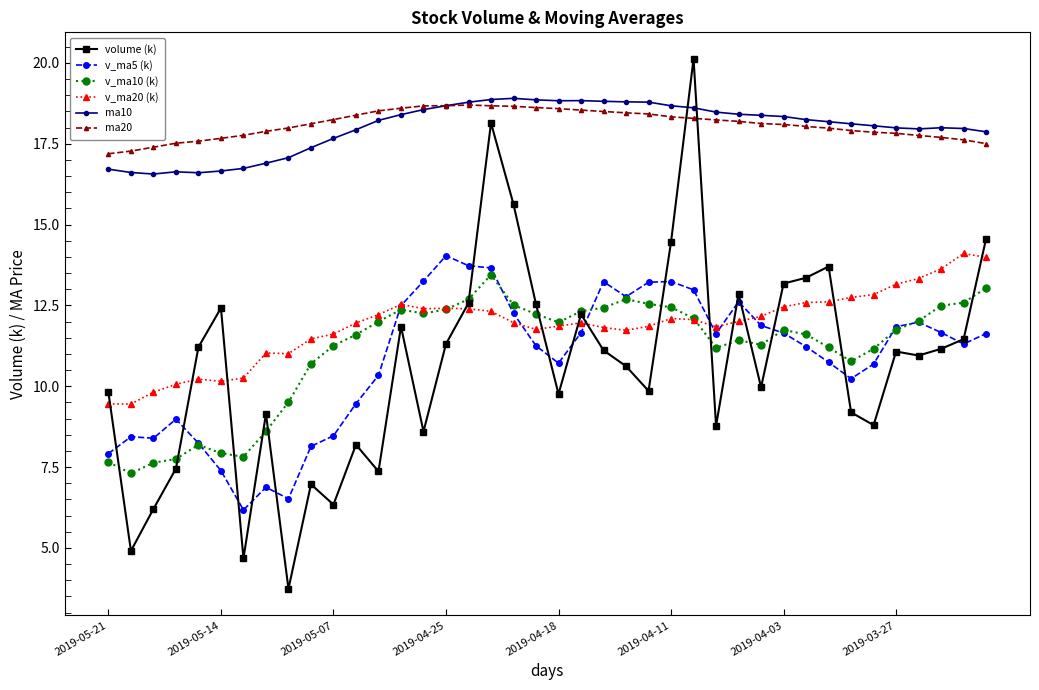

What is the value of the v_ma10 (k) point at the 31st from the left?

11.7